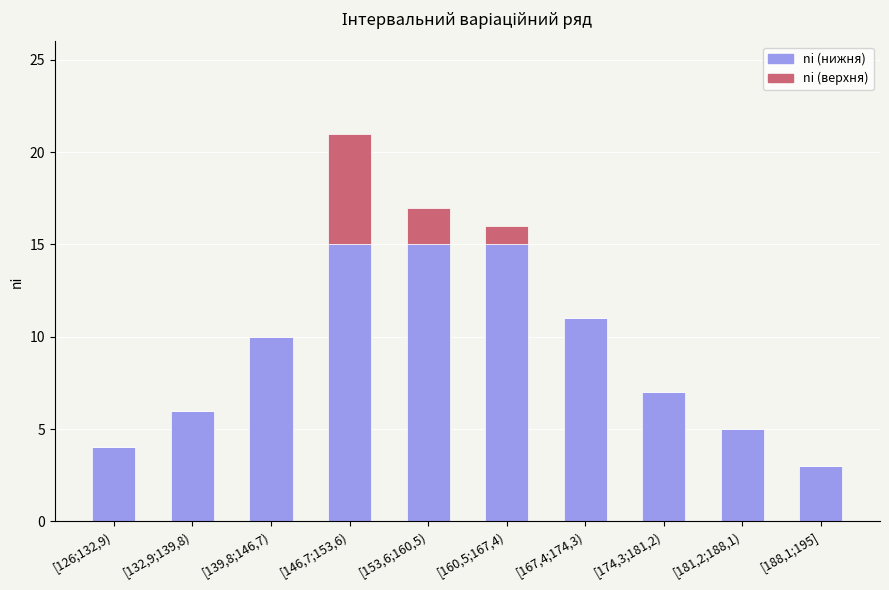

What is the total value across all series at [126;132,9)?

4